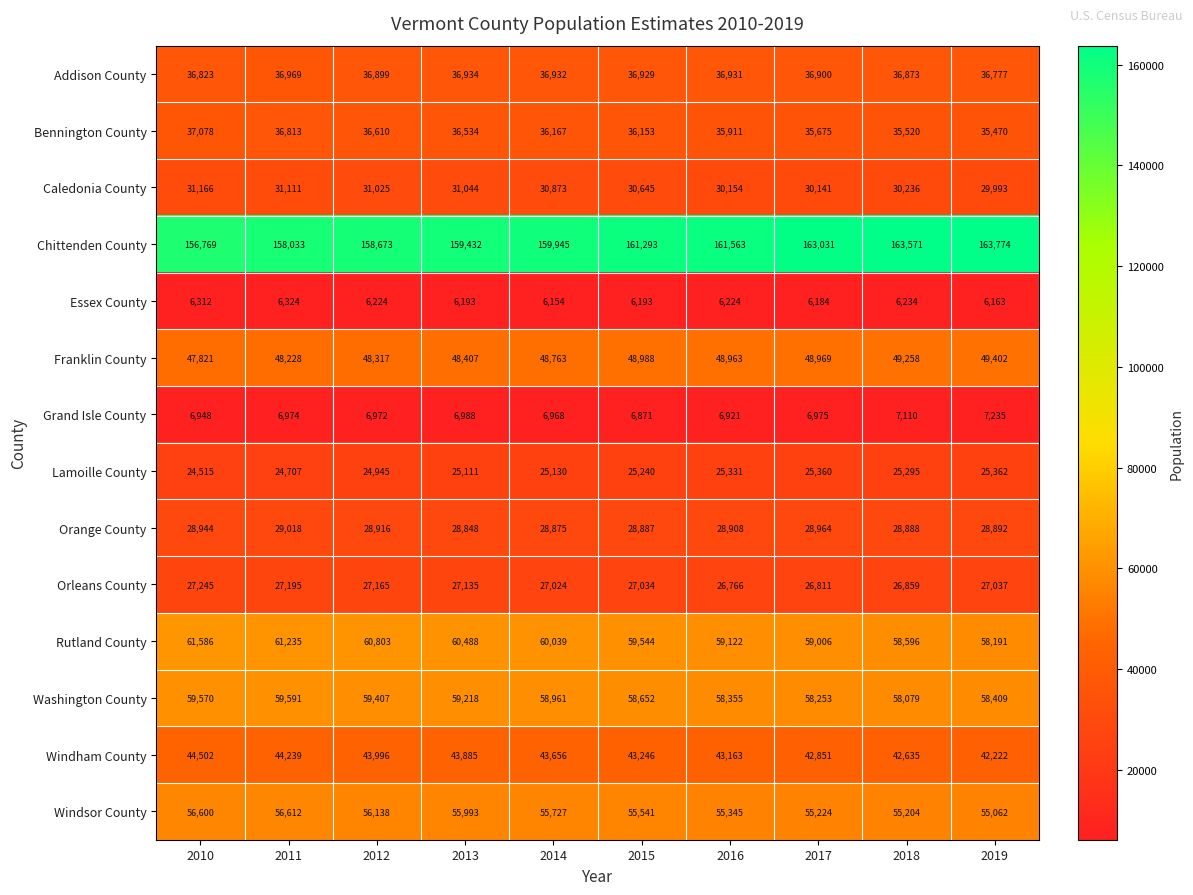

What value does the Franklin County series have at 2010?

47821